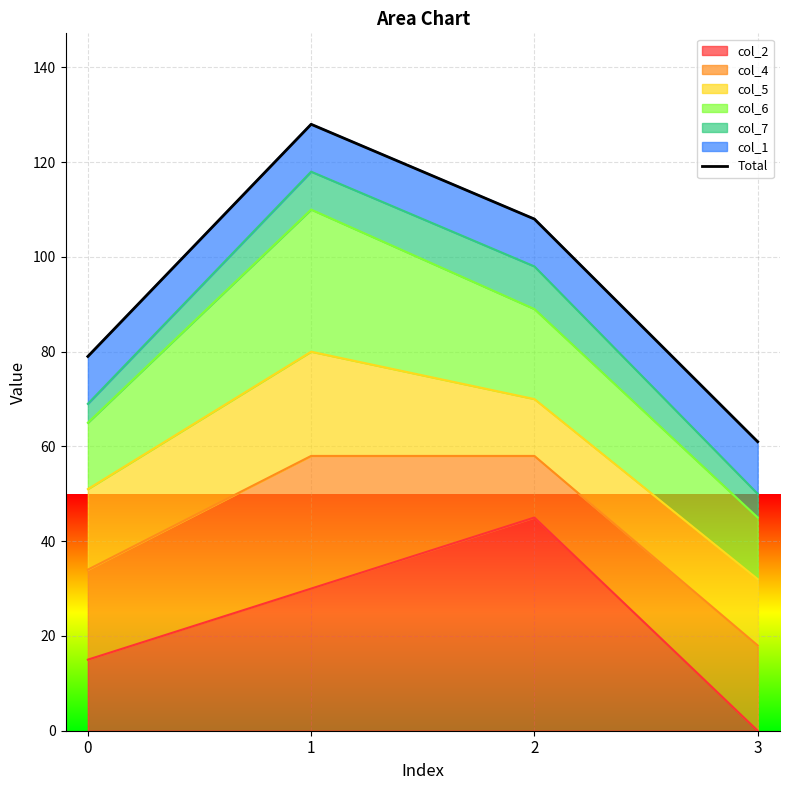

List the labels in order of value, largest first.

1, 2, 0, 3